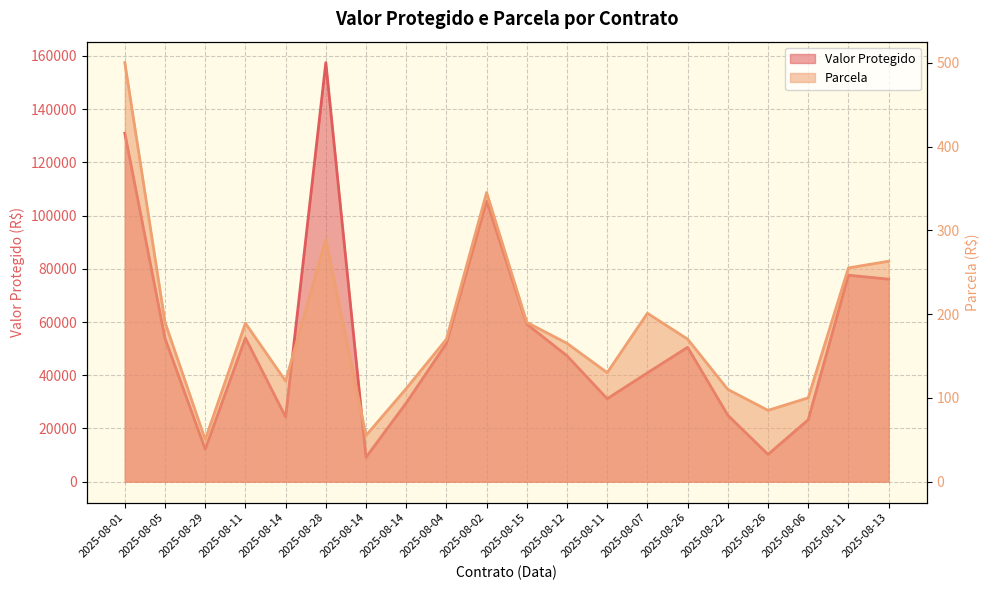

What is the lowest value of the Valor Protegido series?

9156.0